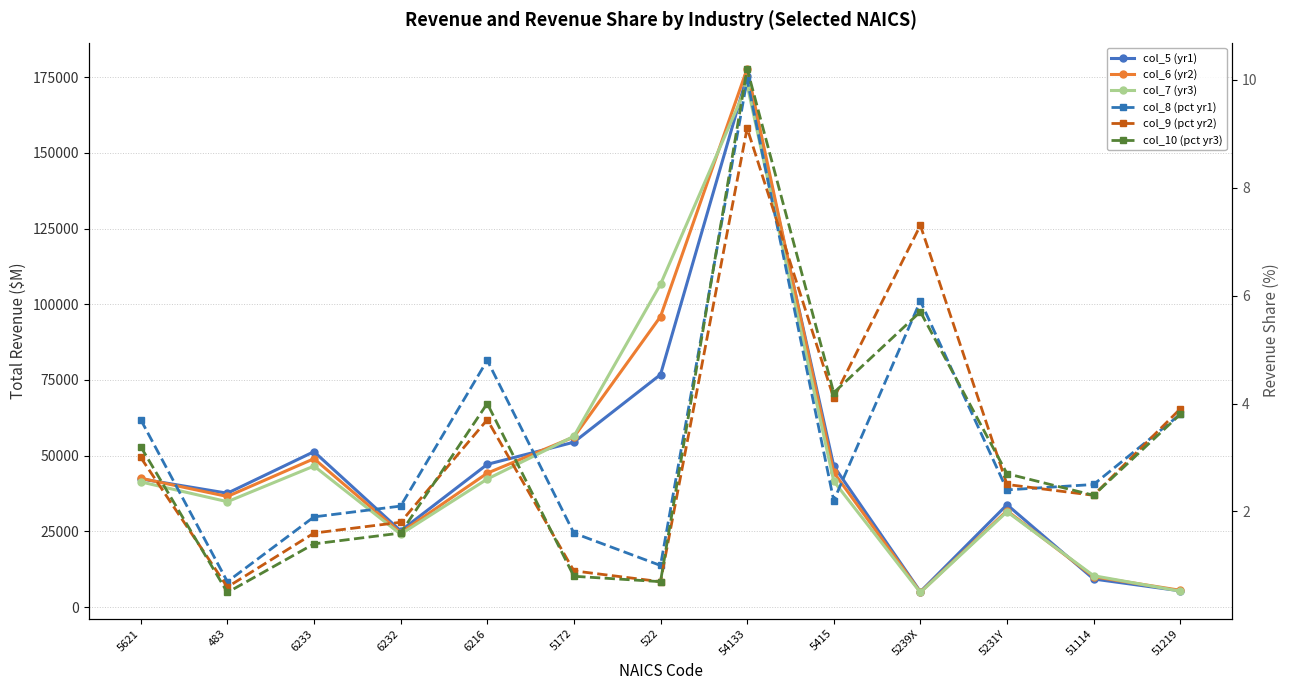

Rank the categories by col_10 (pct yr3) value from highest to lowest.

54133, 5239X, 5415, 6216, 51219, 5621, 5231Y, 51114, 6232, 6233, 5172, 522, 483